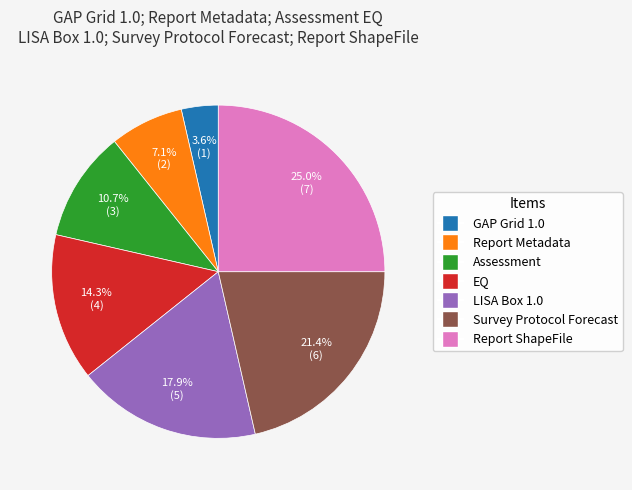

How much of the chart is everything except Survey Protocol Forecast?

78.6%